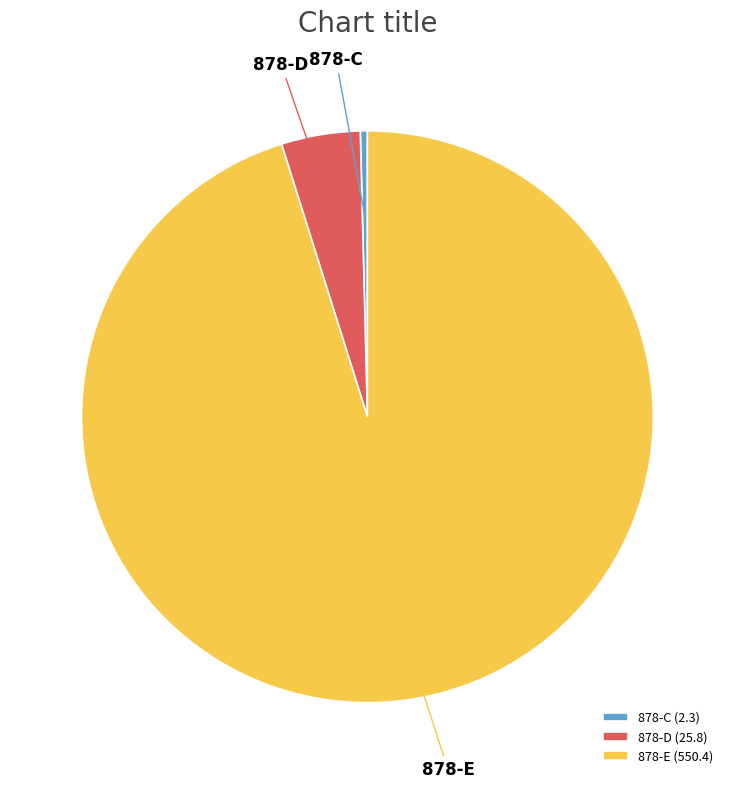

Do 878-D (25.8) and 878-E (550.4) together represent more than half of the pie?

Yes